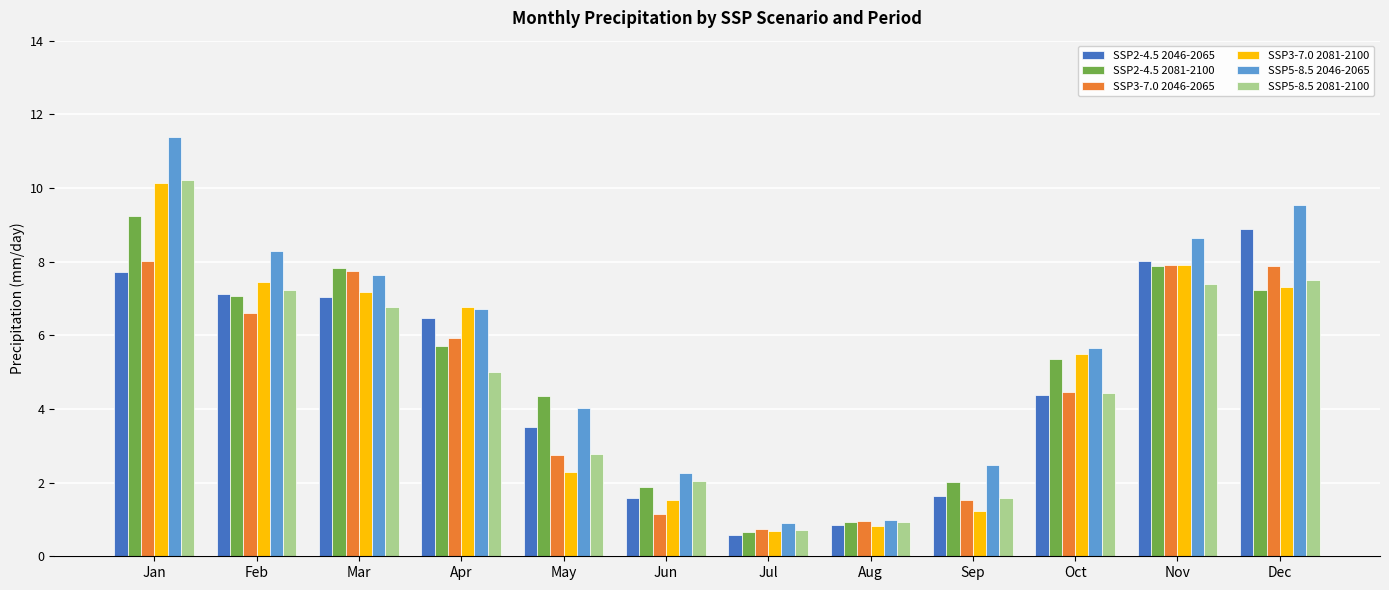

At which label does SSP2-4.5 2081-2100 reach its peak?

Jan